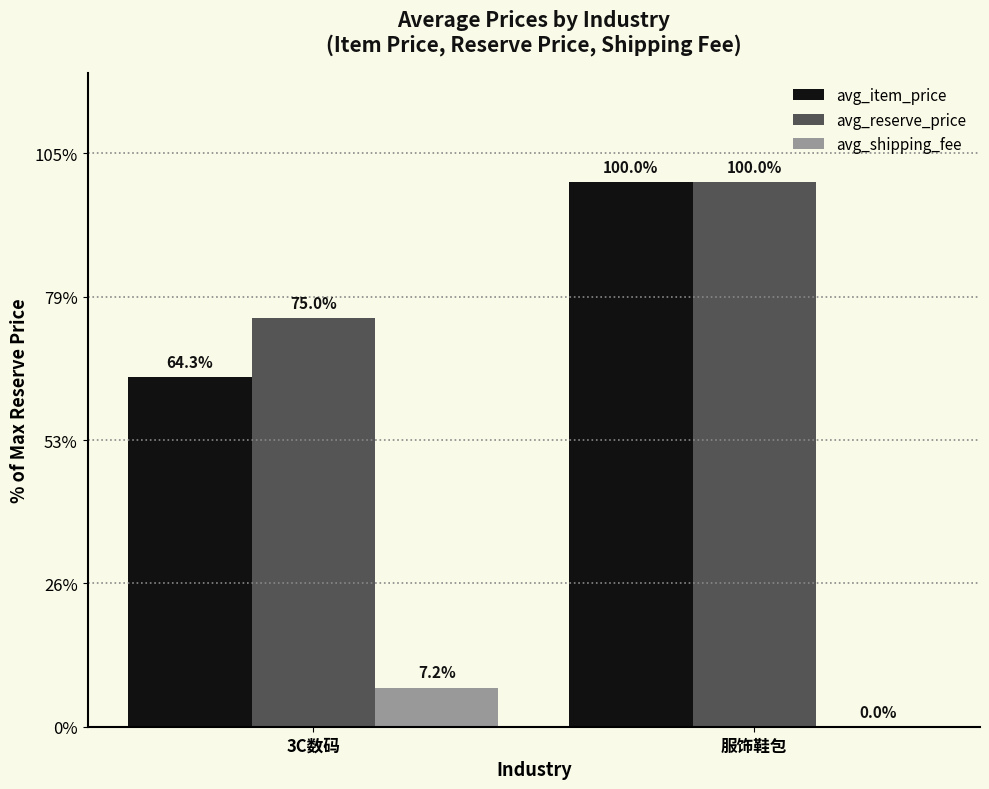

Which category has the highest value in the avg_item_price series?

服饰鞋包